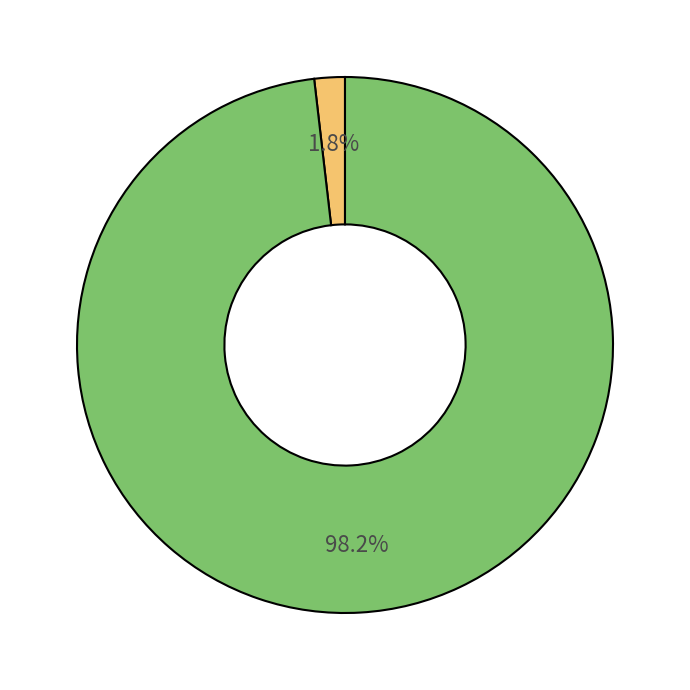

How many segments does this pie chart have?

2